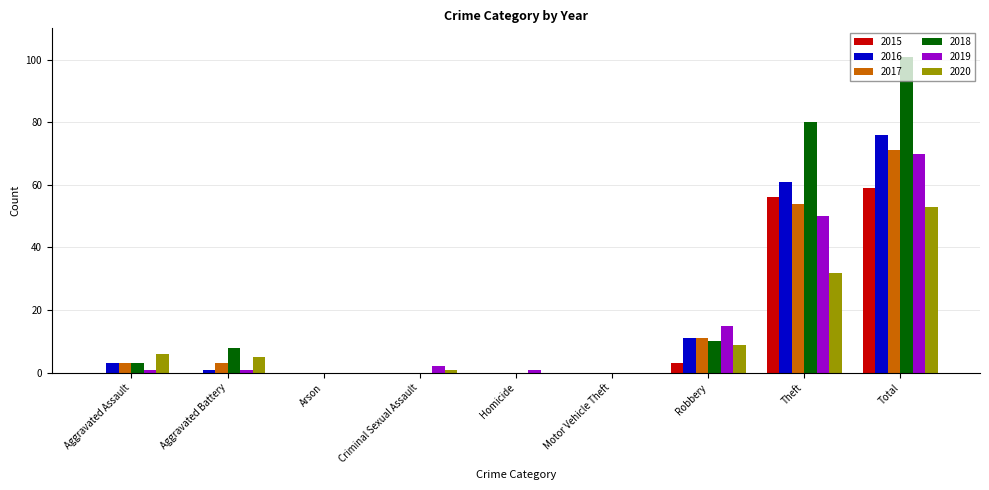

How many groups of bars are there?

9